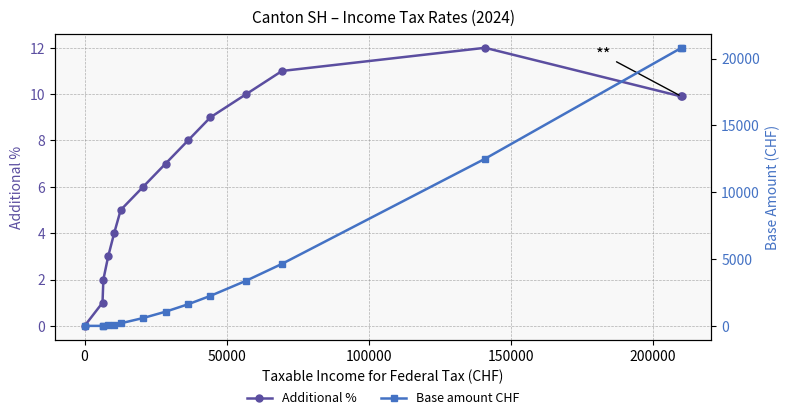

True or false: Base amount CHF has more than 0 points higher than both neighbors.

False